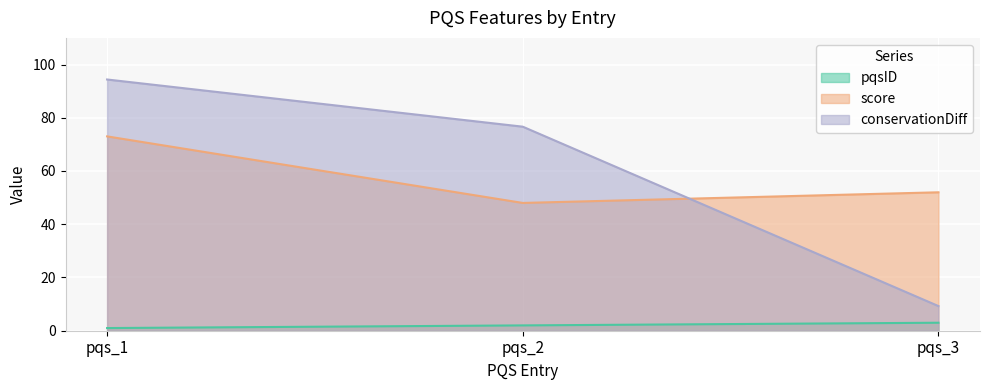

What value does the pqsID series have at pqs_2?

2.0